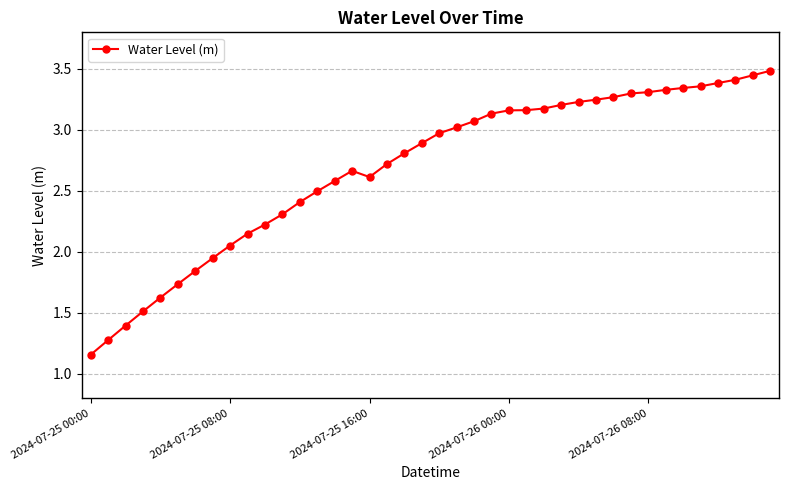

What is the sum of all values?

107.4